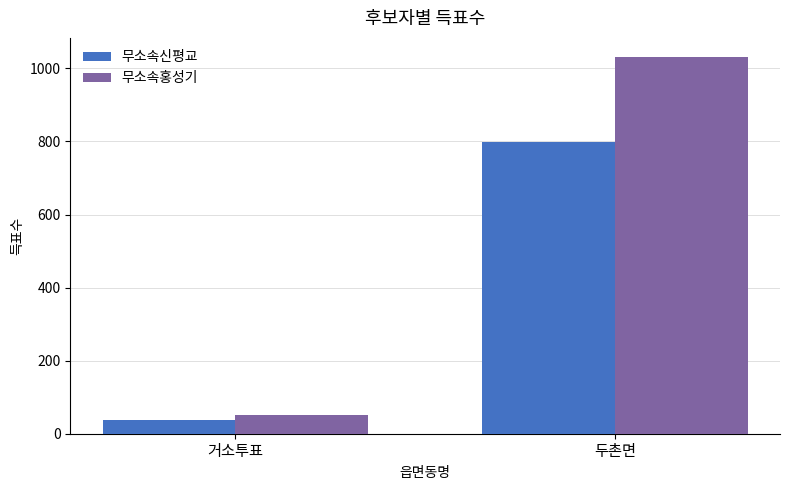

What is the sum of the 무소속신평교 values at 두촌면 and 거소투표?

836